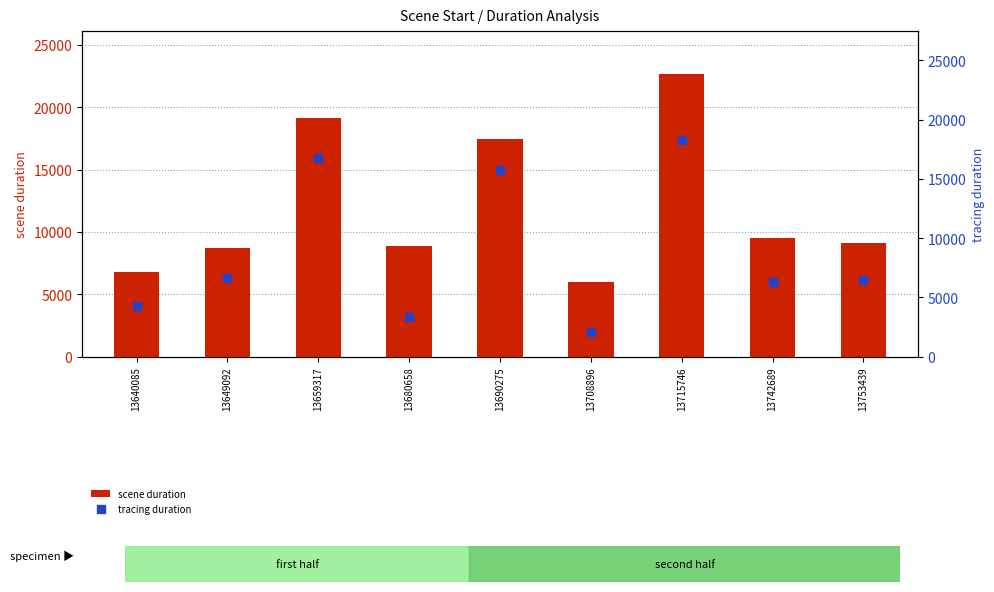

Which series contains the highest Y value?

scene duration